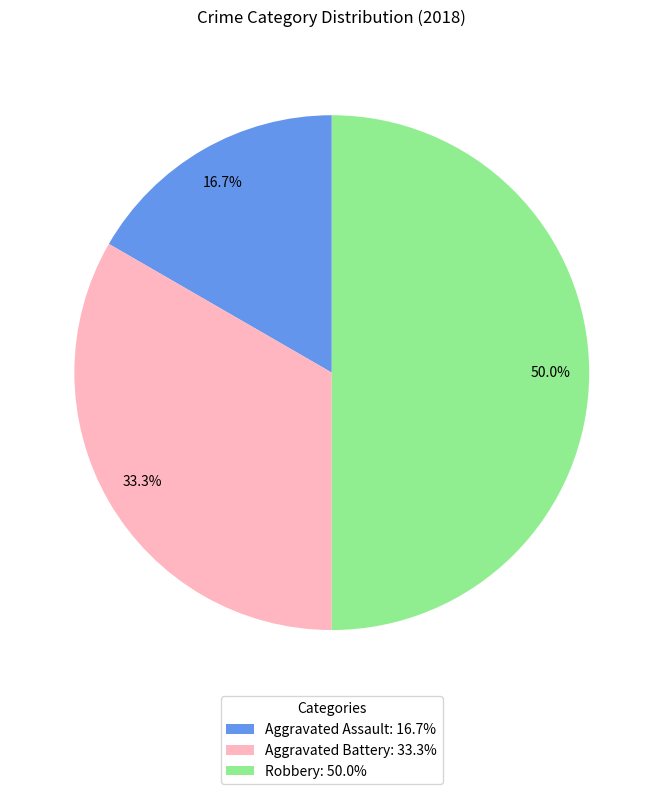

What portion of the pie excludes Aggravated Battery?

66.7%